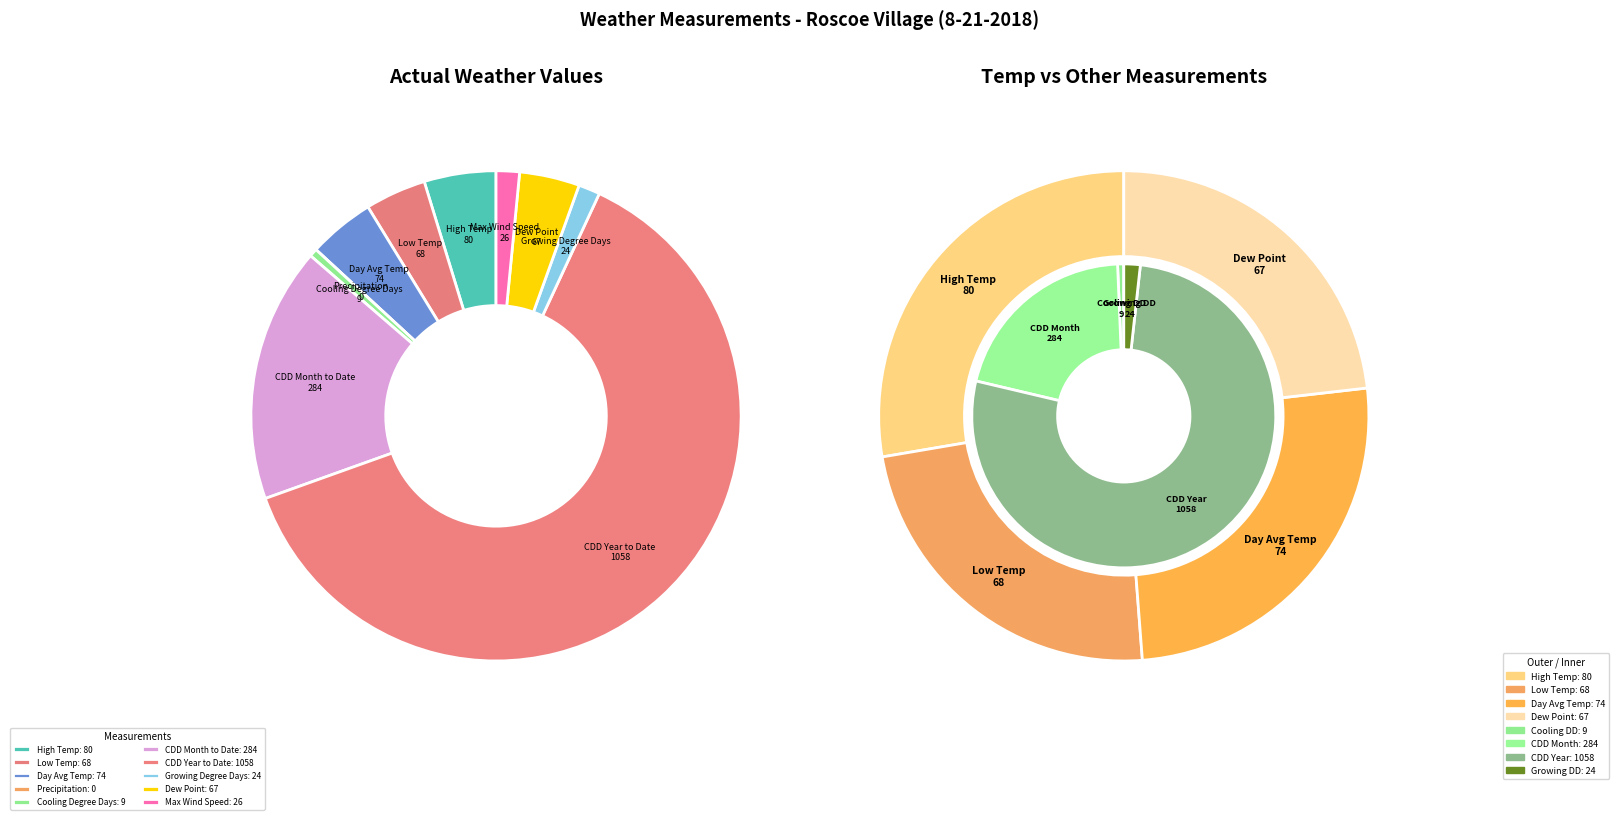

What is the majority slice?

CDD Year to Date